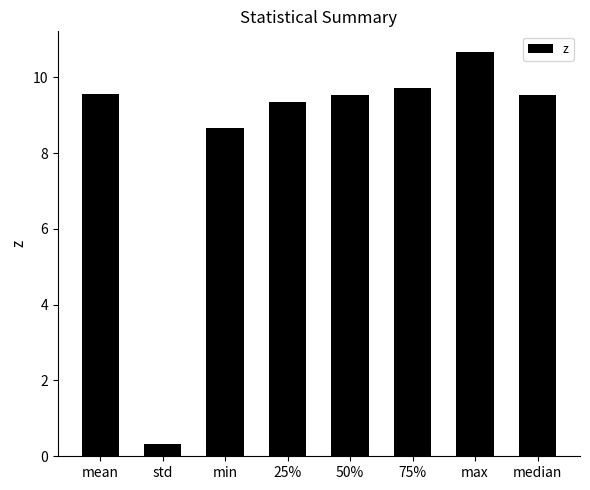

At which label is the value closest to 5?

min